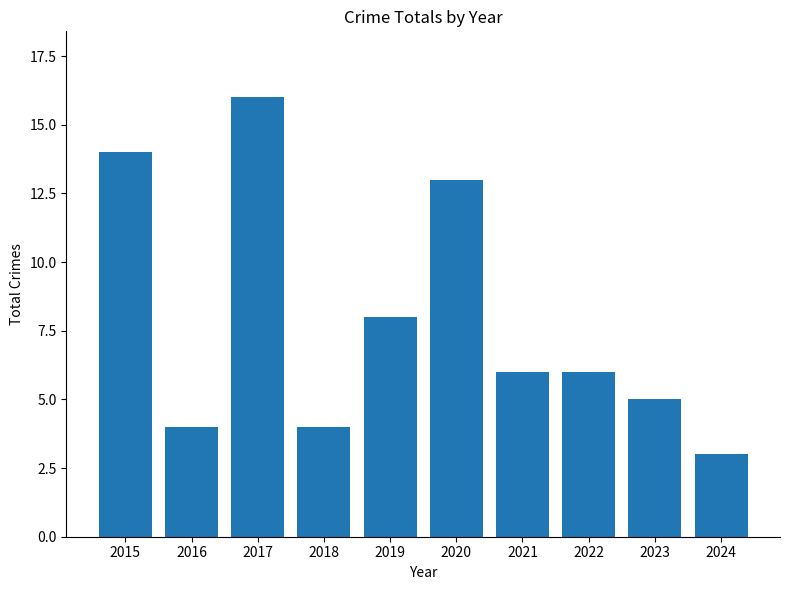

Is it true that the value at 2023 is 7?

False